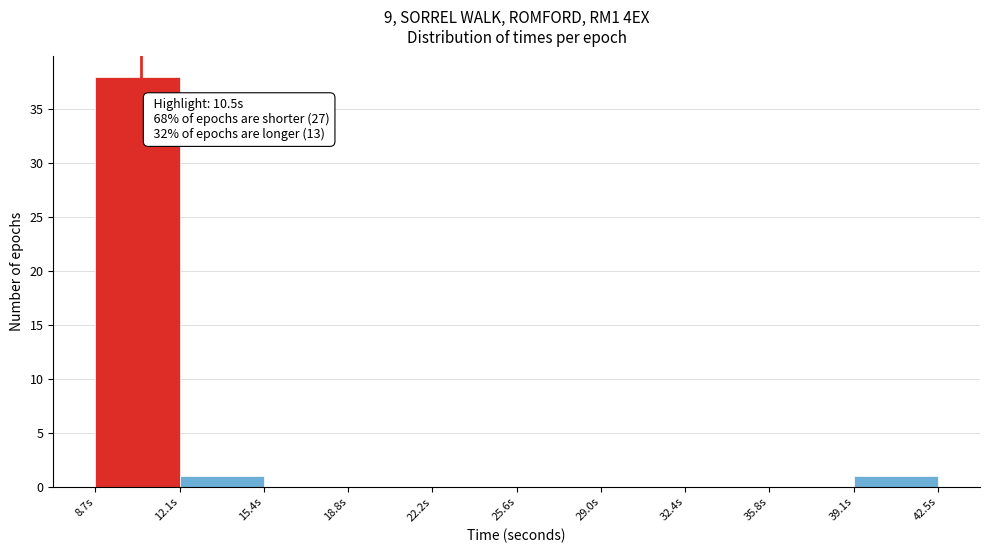

Which range on the x-axis has the tallest bar?

8.5 to 12.0